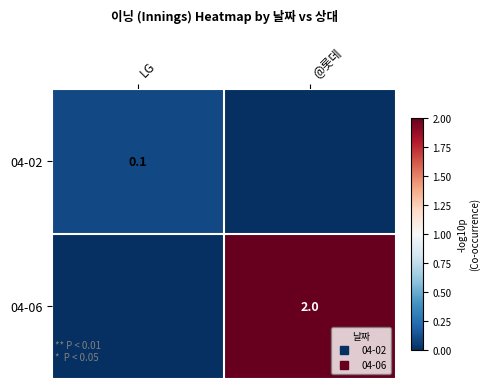

Which series changed the most between LG and @롯데?

04-06